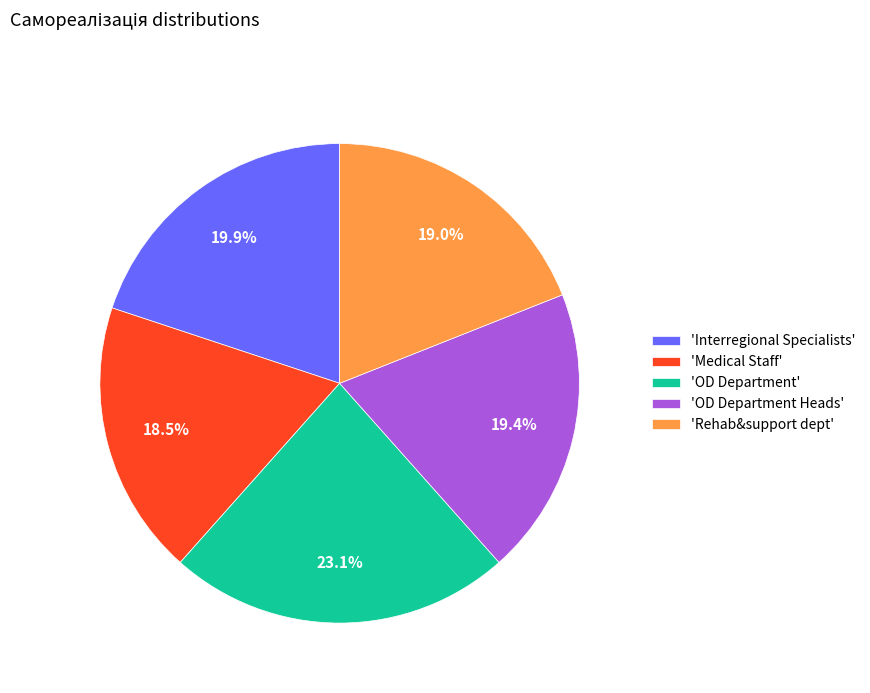

What is the ratio of the value at 'Medical Staff' to the value at 'Rehab&support dept'?

1.0